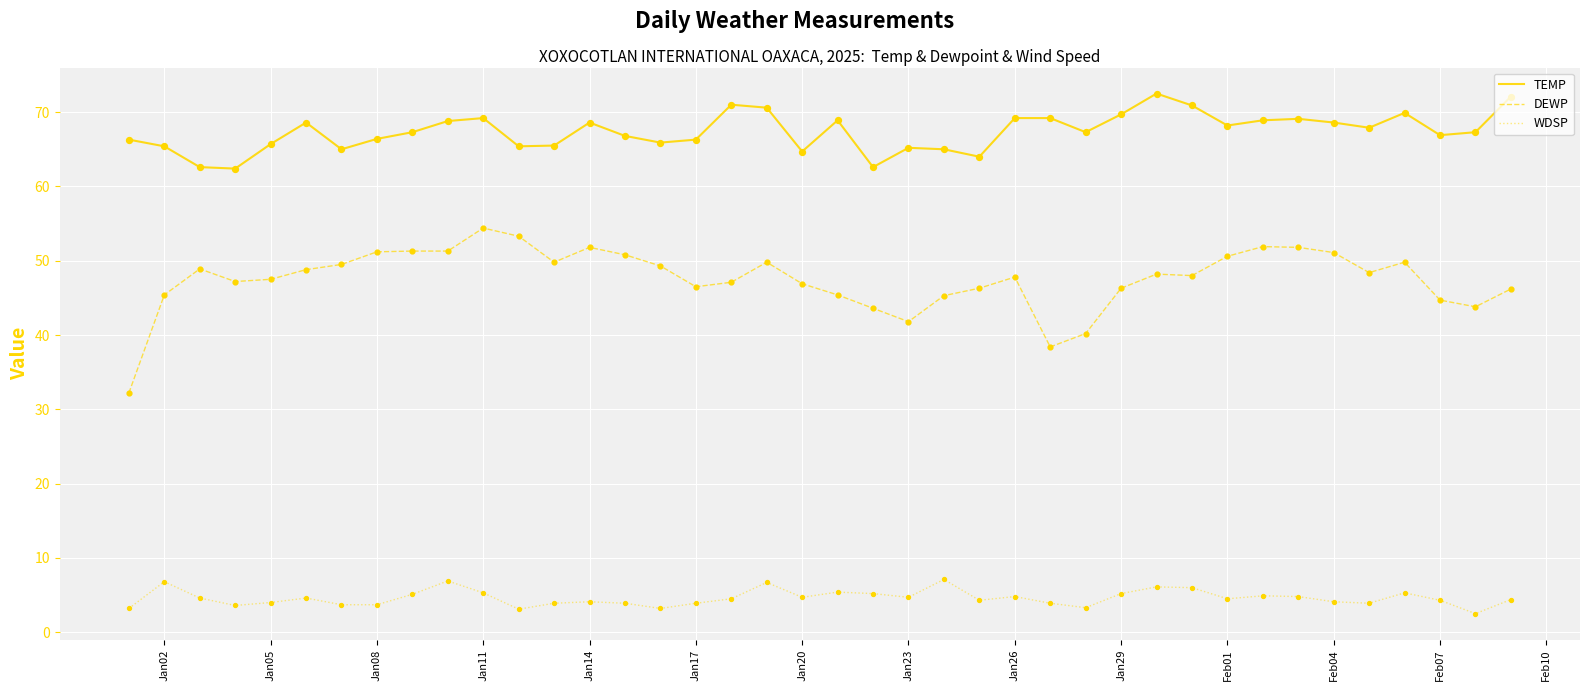

Which series has the largest total across all categories?

TEMP